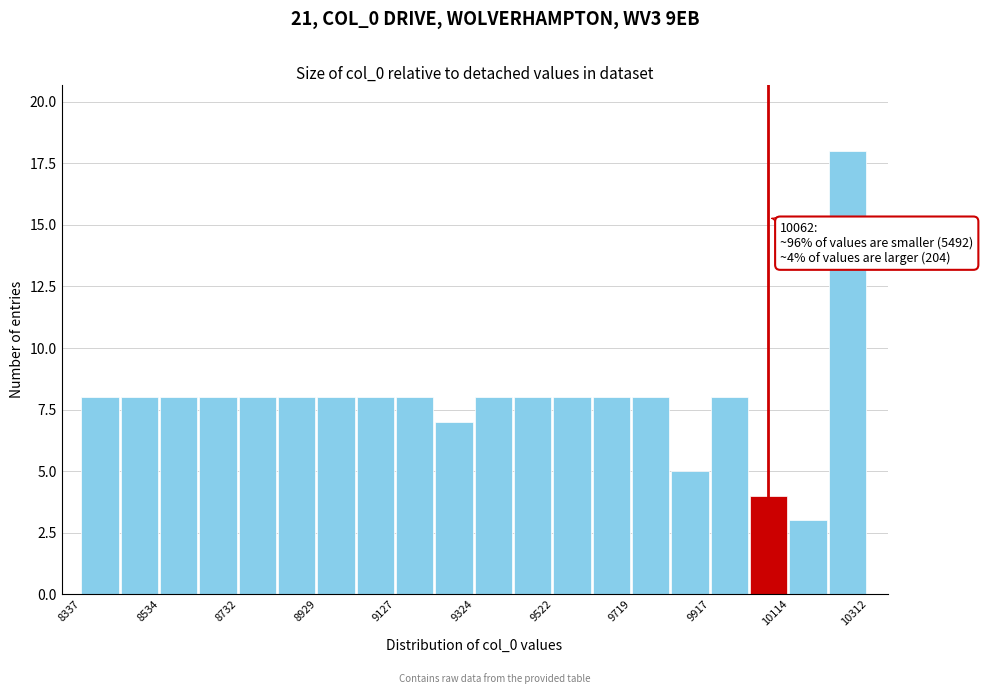

Over which range of the x-axis is the bar tallest?

10220 to 10320